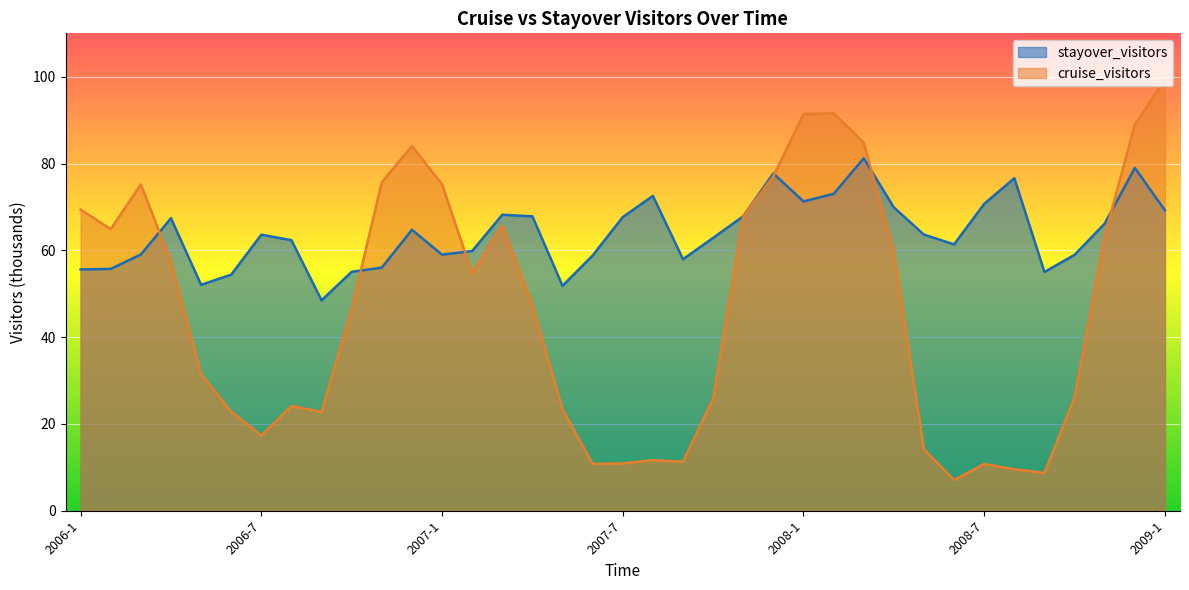

How many lines are shown in the chart?

2